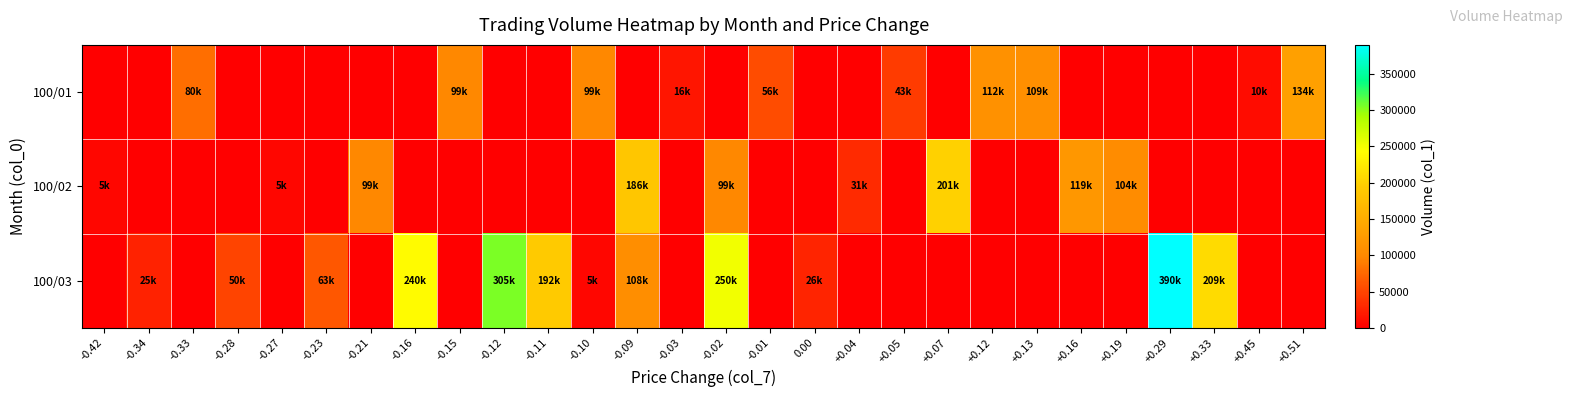

Count the number of categories in the chart.

28